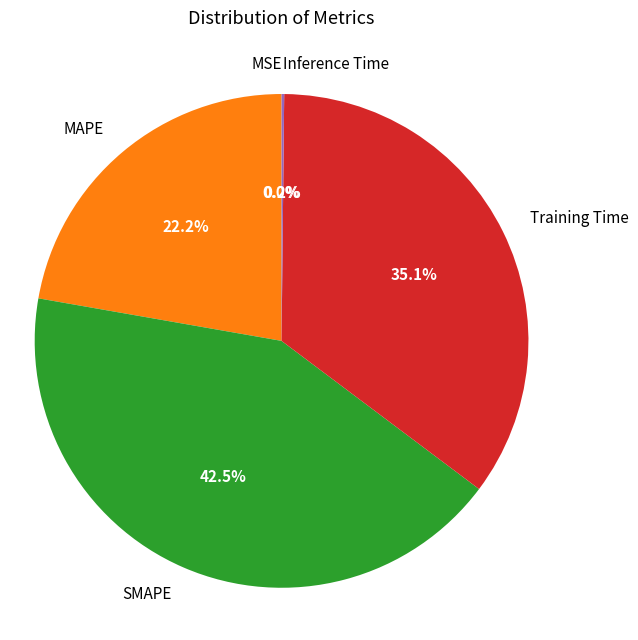

Combined, what portion of the pie is MAPE and Training Time?

57.3%